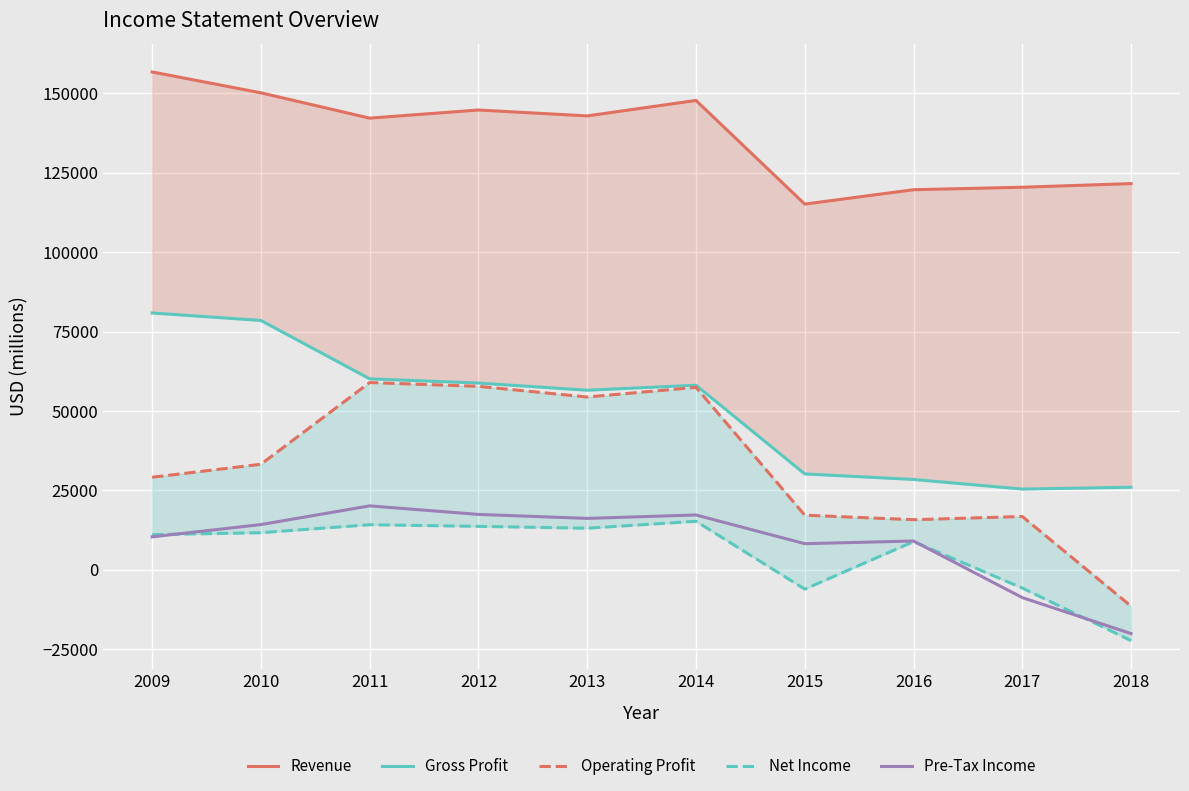

How many values in the Operating Profit series exceed 33203?

4